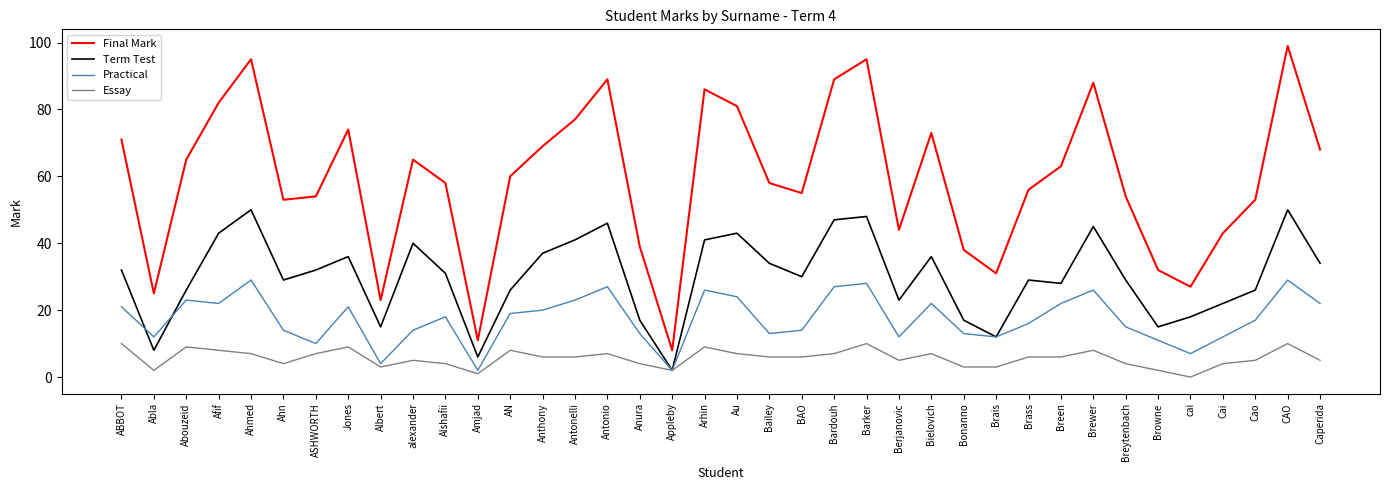

True or false: Term Test has a value of 19 at Ahmed.

False